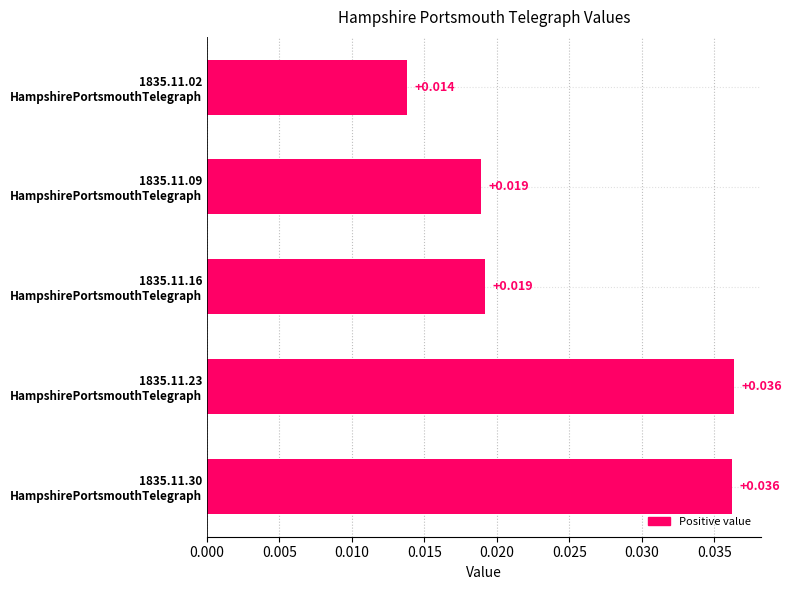

Are the bars horizontal?

Yes